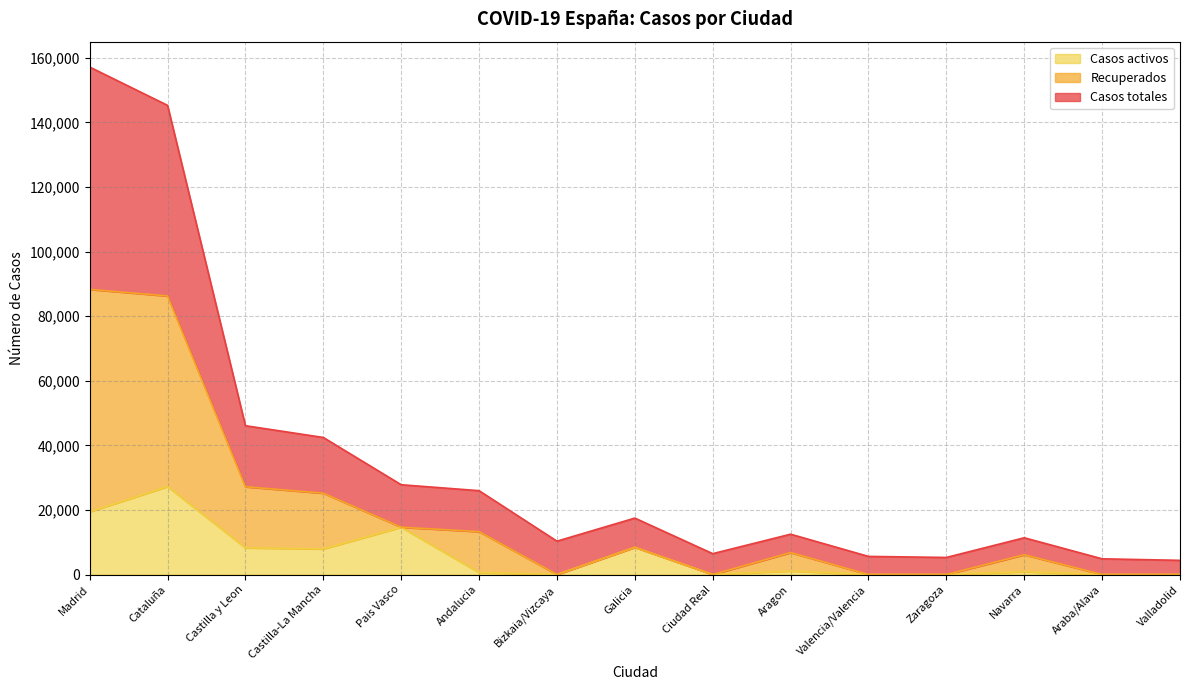

How many data points in Recuperados are above 6792?

7